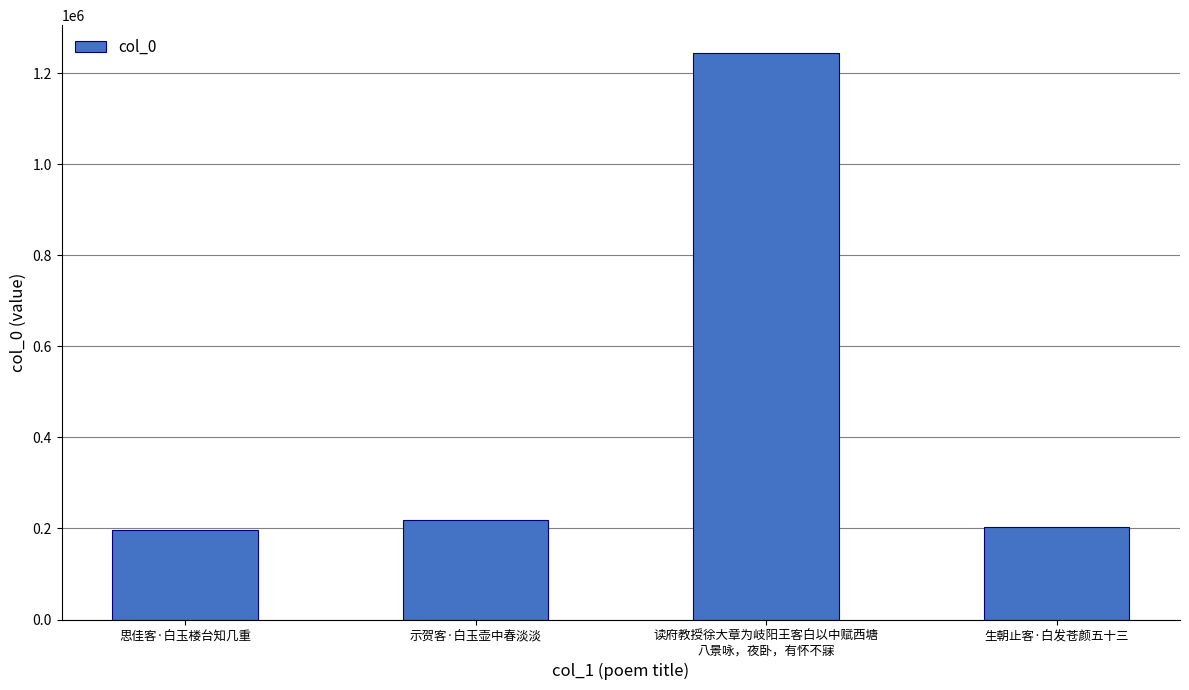

What is the sum of all values?

1863820